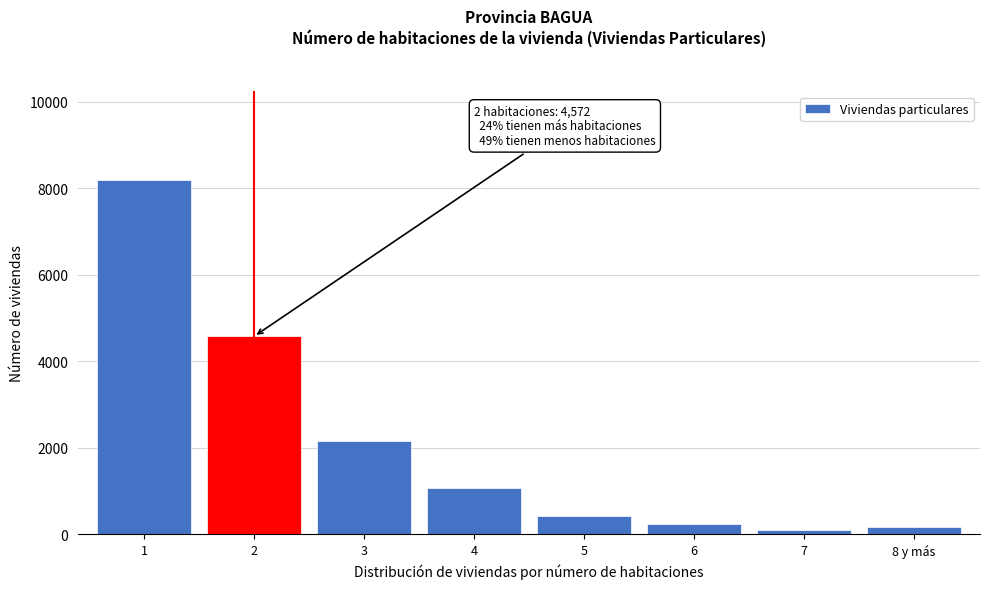

Reading left to right, what are all the values shown in this chart?

8194	4572	2151	1058	428	226	90	166